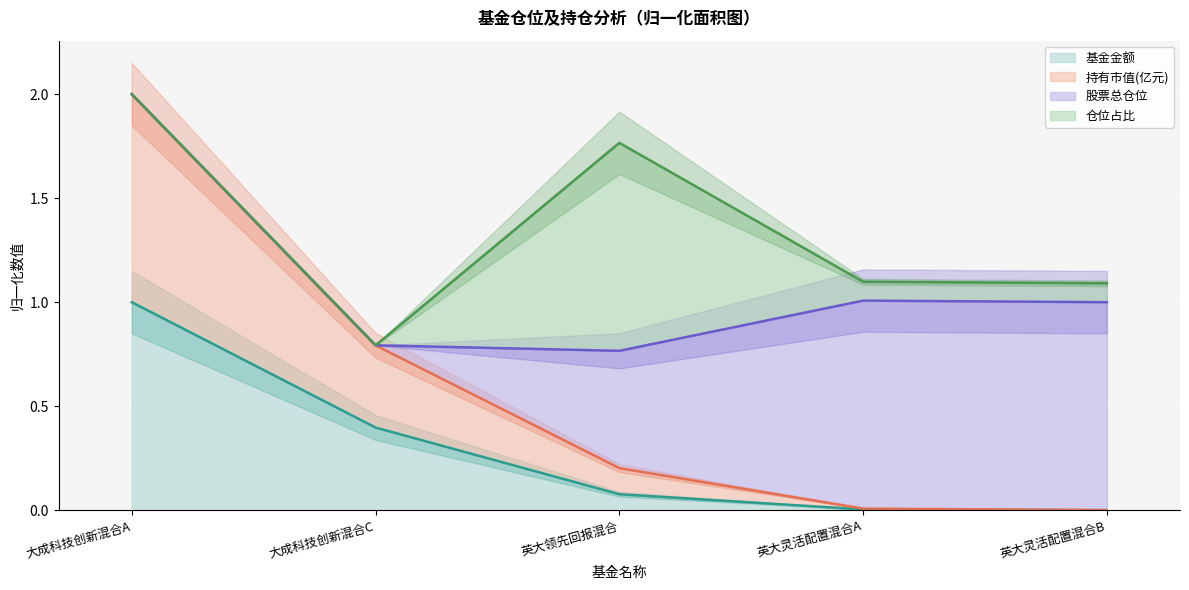

What value does the 基金金额 series have at 大成科技创新混合A?

1.0